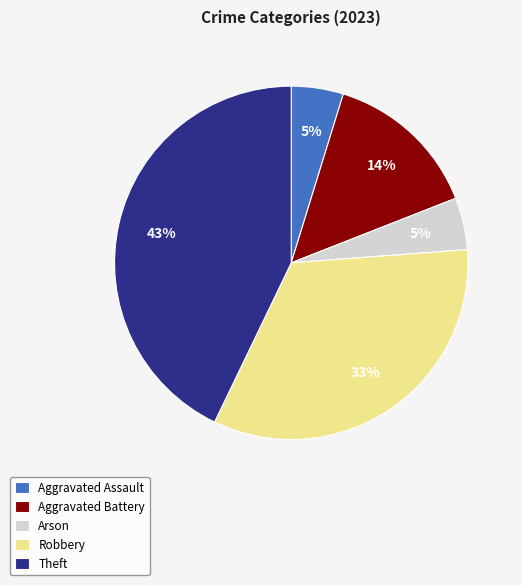

What is the largest slice in the pie chart?

Theft